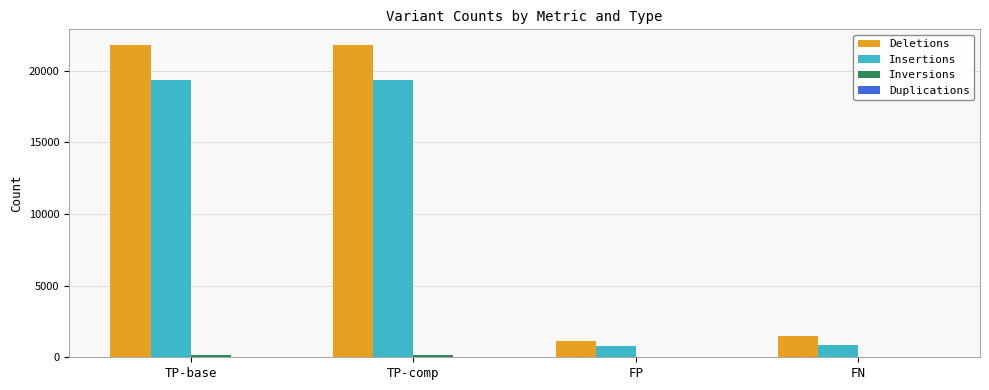

Which series changed the most between TP-base and FP?

Deletions